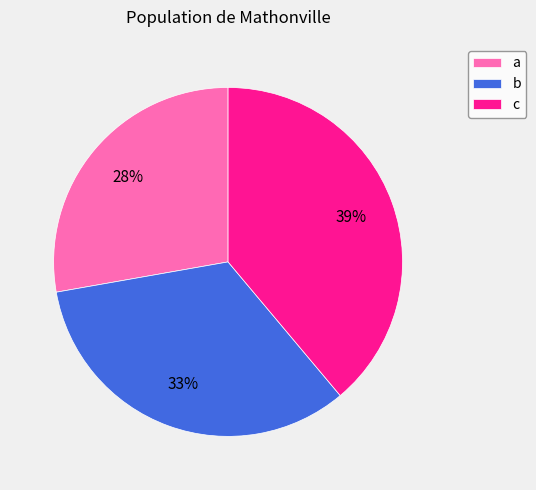

Combined, do b and a account for over 50%?

Yes